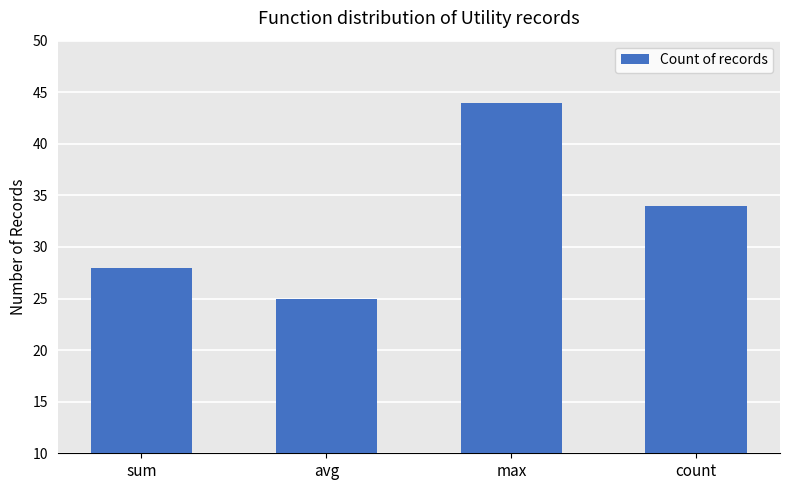

The chart shows a value of 38 at sum. True or false?

False